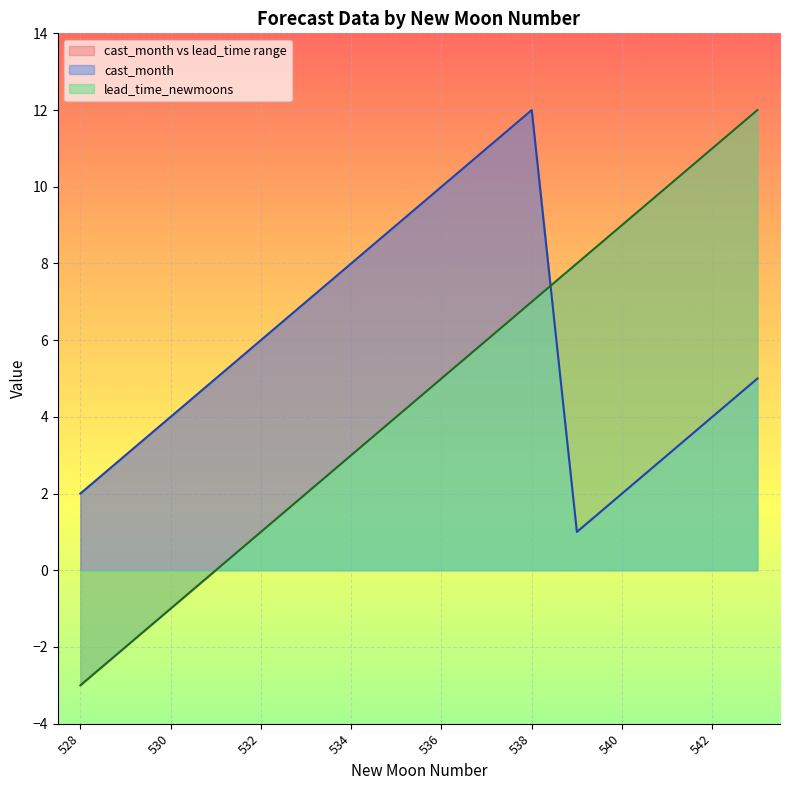

At which category does cast_month reach its first local peak?

538